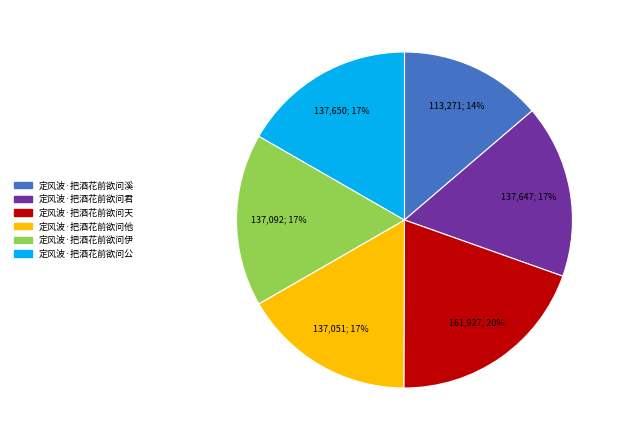

The 定风波·把酒花前欲问公 slice represents 30% of the pie. True or false?

False